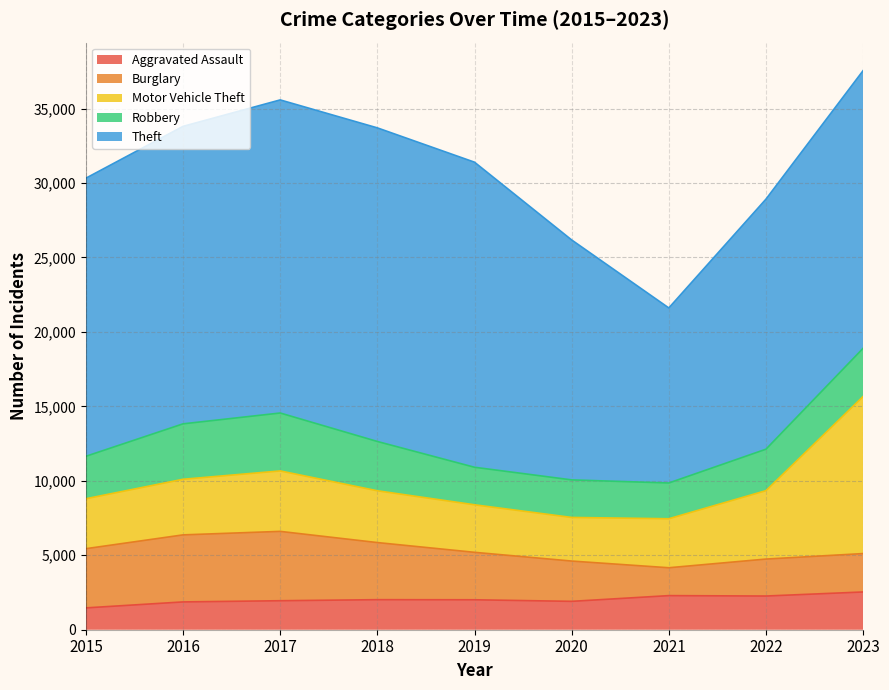

What is the sum of all Robbery values?

27236